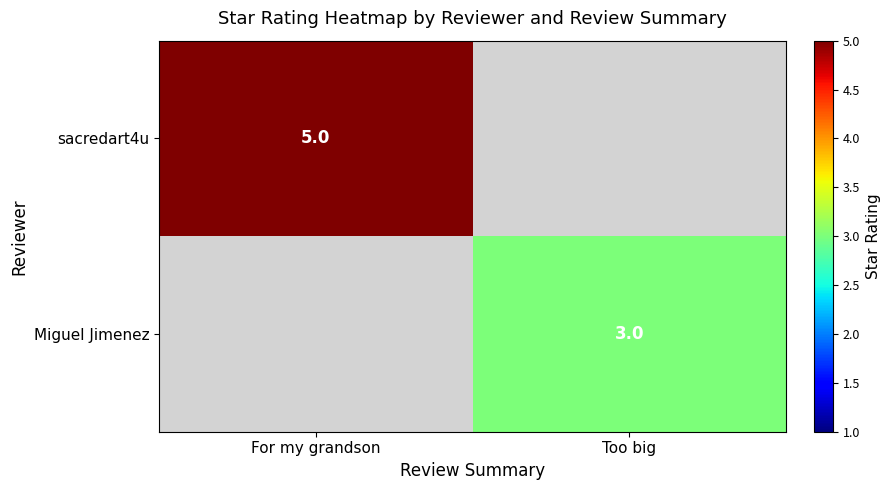

The value of sacredart4u at For my grandson is 8.9. True or false?

False